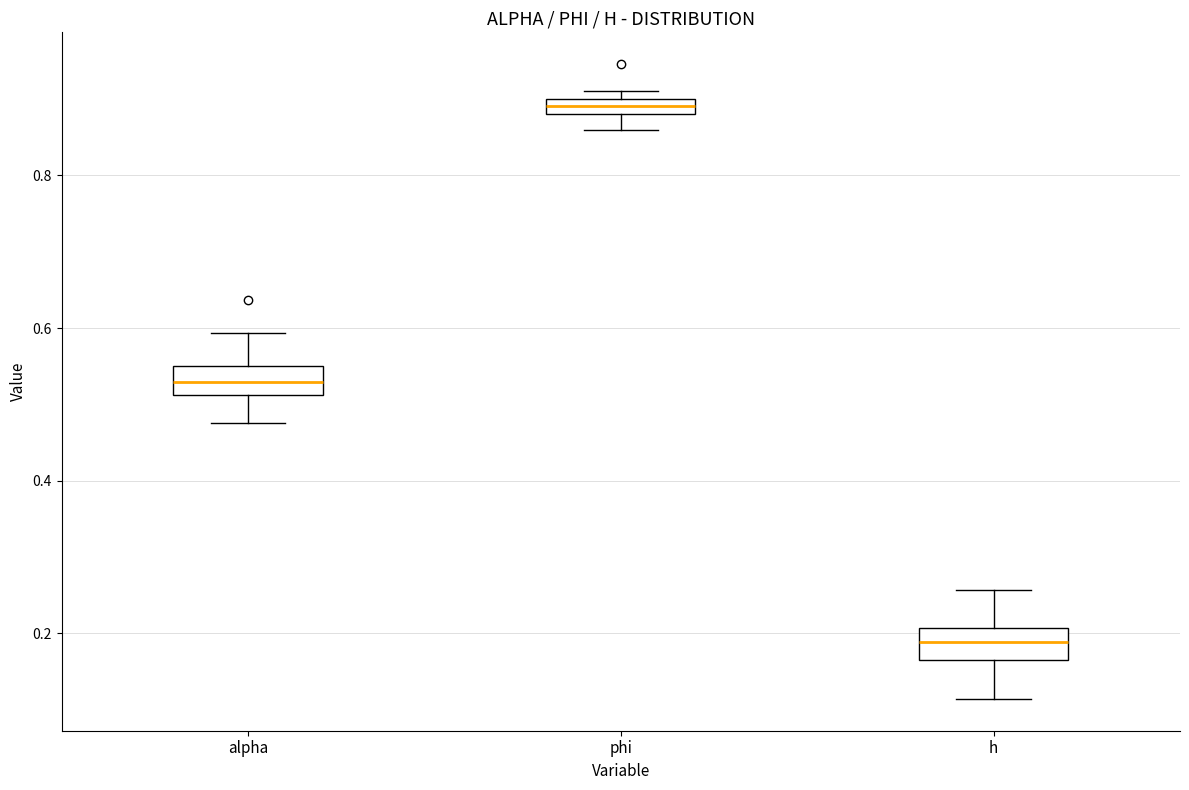

Which box's median line is the highest?

phi